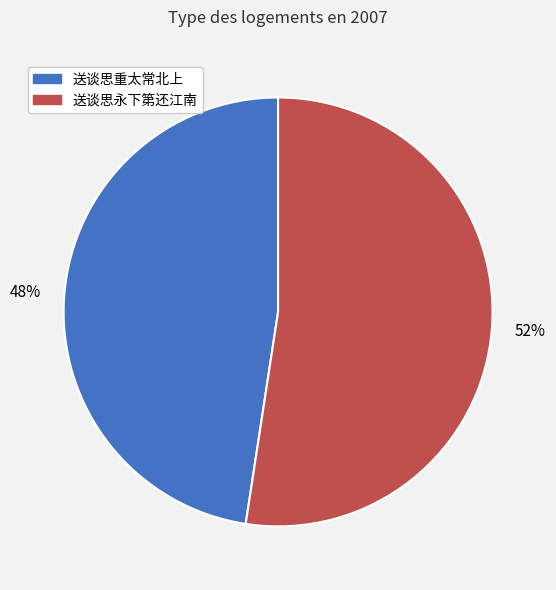

Is 送谈思重太常北上 the majority of the pie?

No